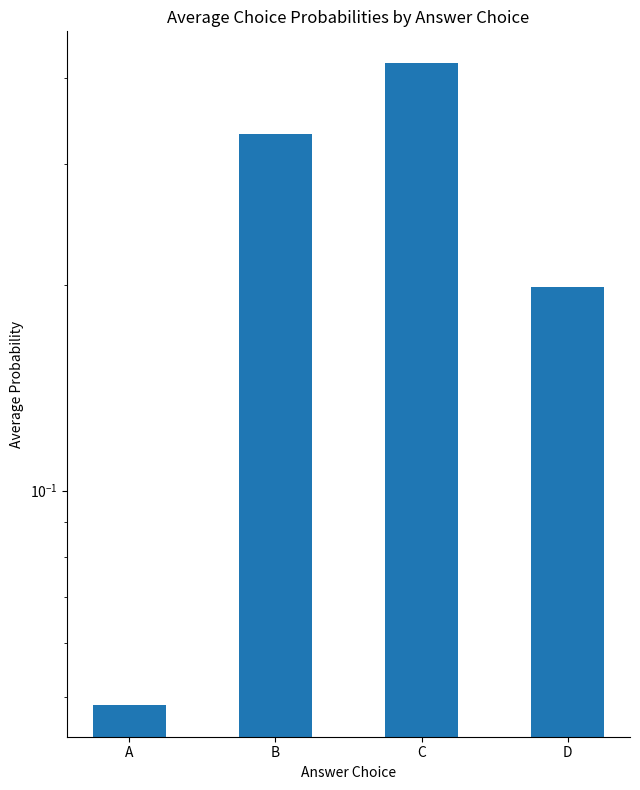

Are the bars grouped side by side (vs. stacked)?

No